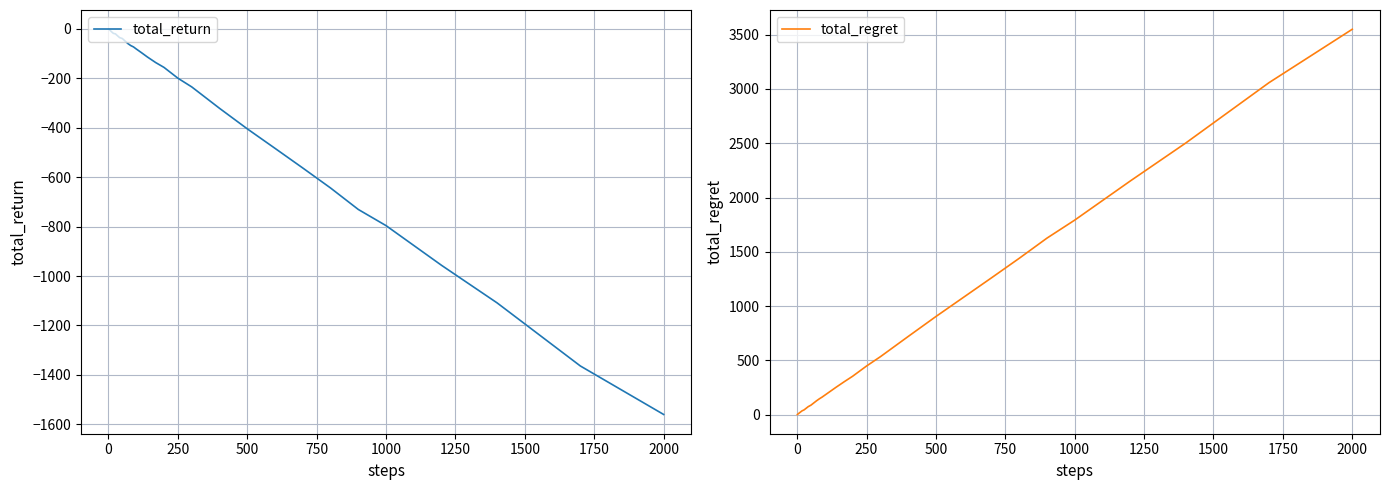

What is the lowest value of the total_return series?

-1560.4